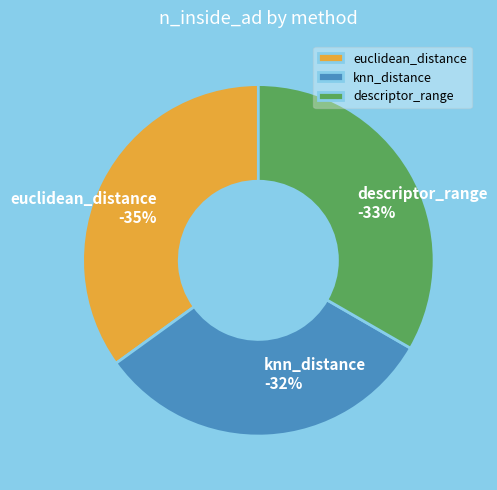

Is there any slice that represents more than half of the pie?

No